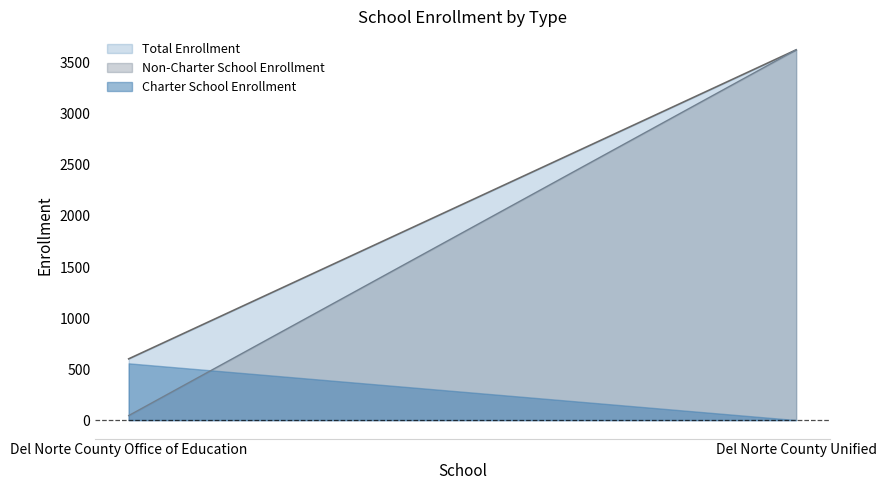

Which series has the largest range (max minus min)?

Non-Charter School Enrollment